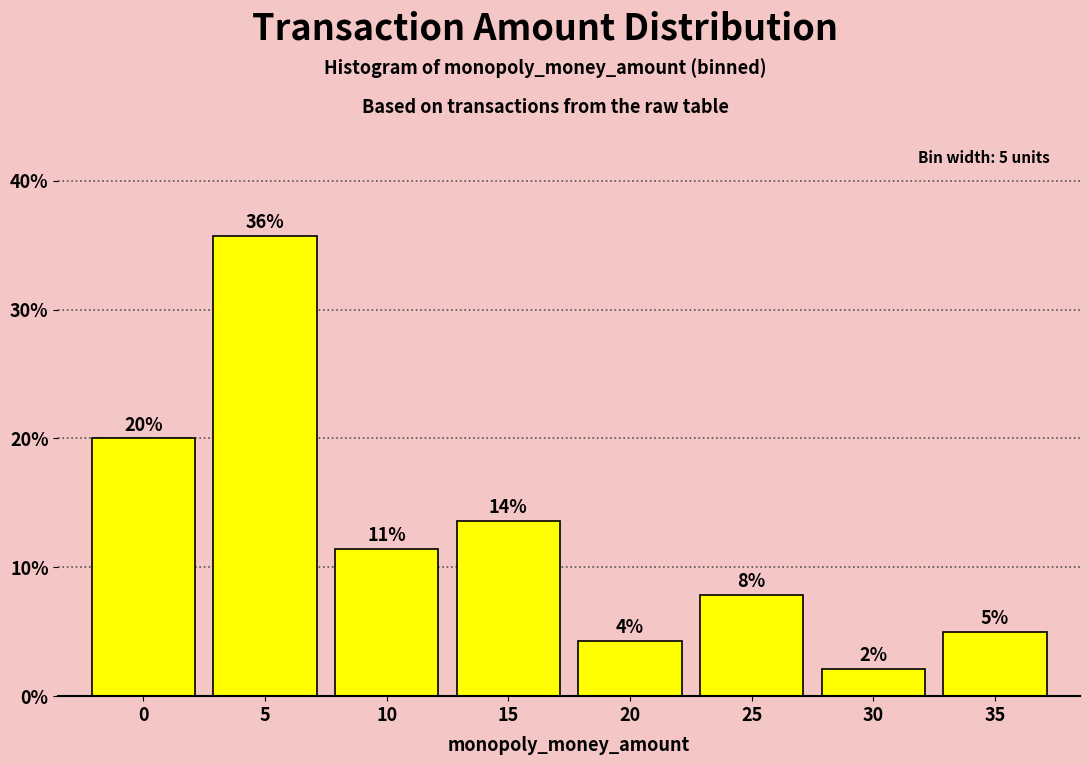

Are the bars horizontal?

No